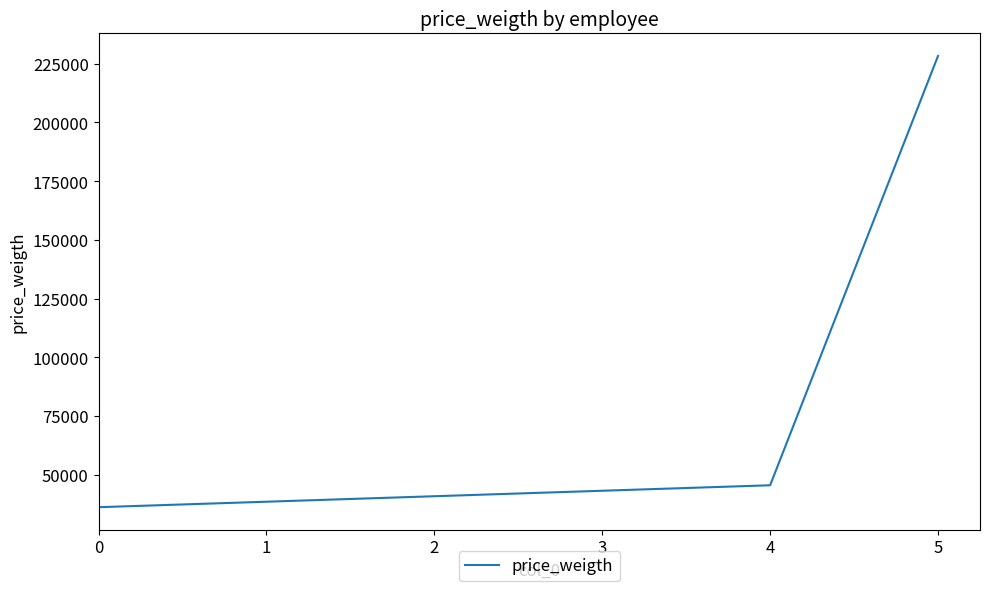

Rank the categories by value from lowest to highest.

0, 4, 5